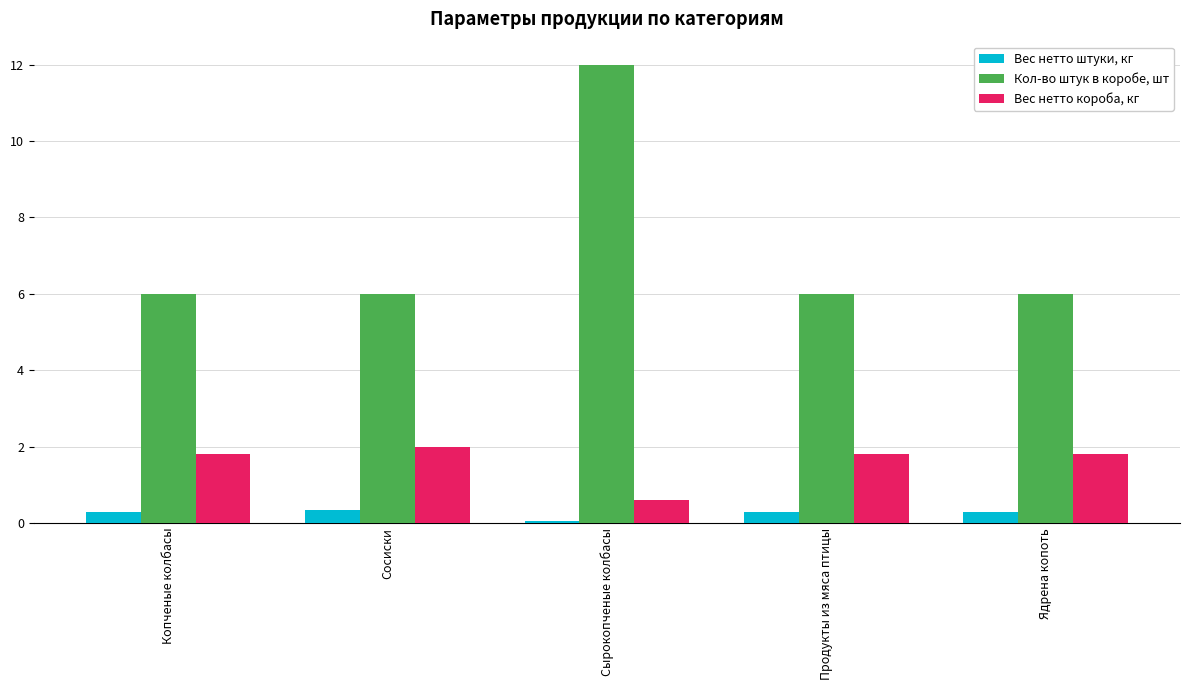

Which category has the highest value across all series?

Сырокопченые колбасы